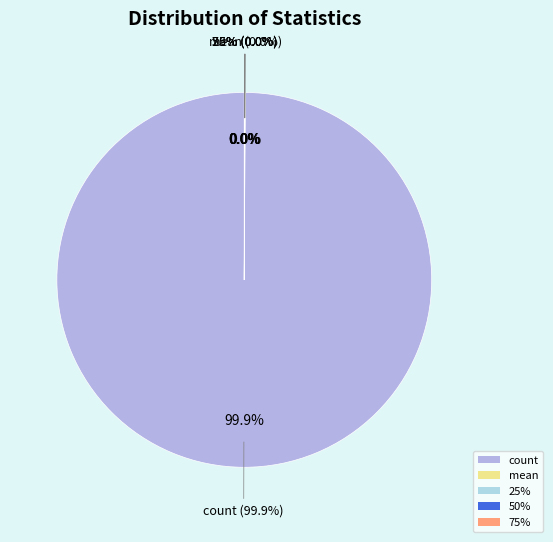

To the nearest percent, what is the difference between the largest and smallest slice percentages?

100%